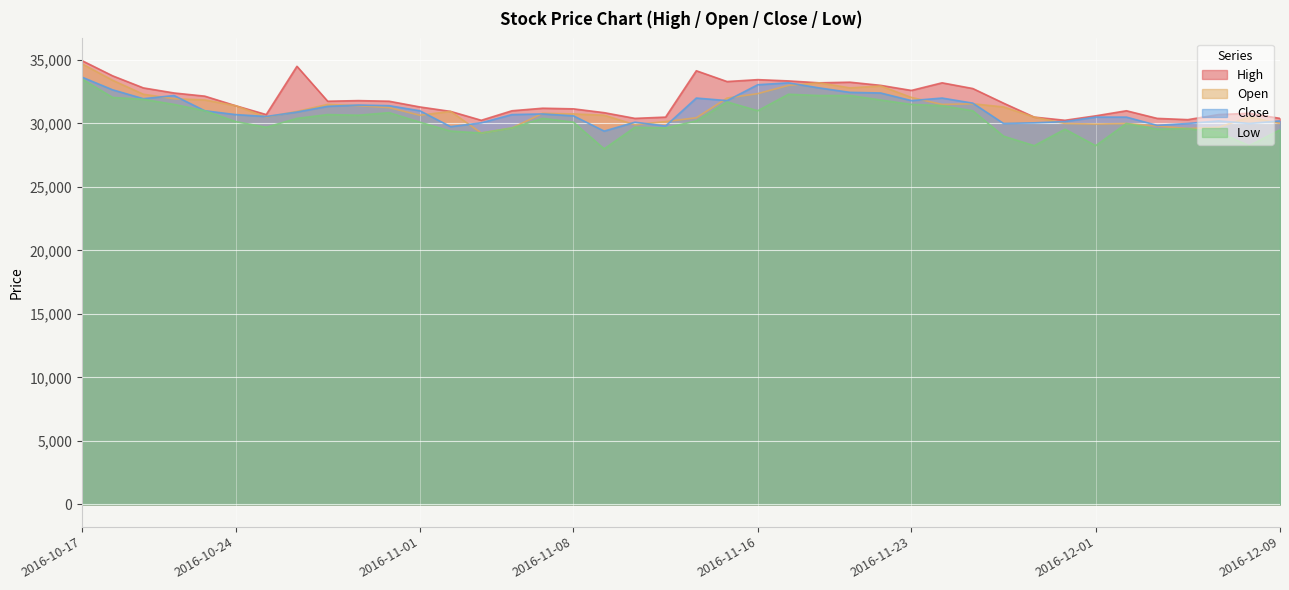

What are all the series names shown in the legend?

High, Open, Close, Low